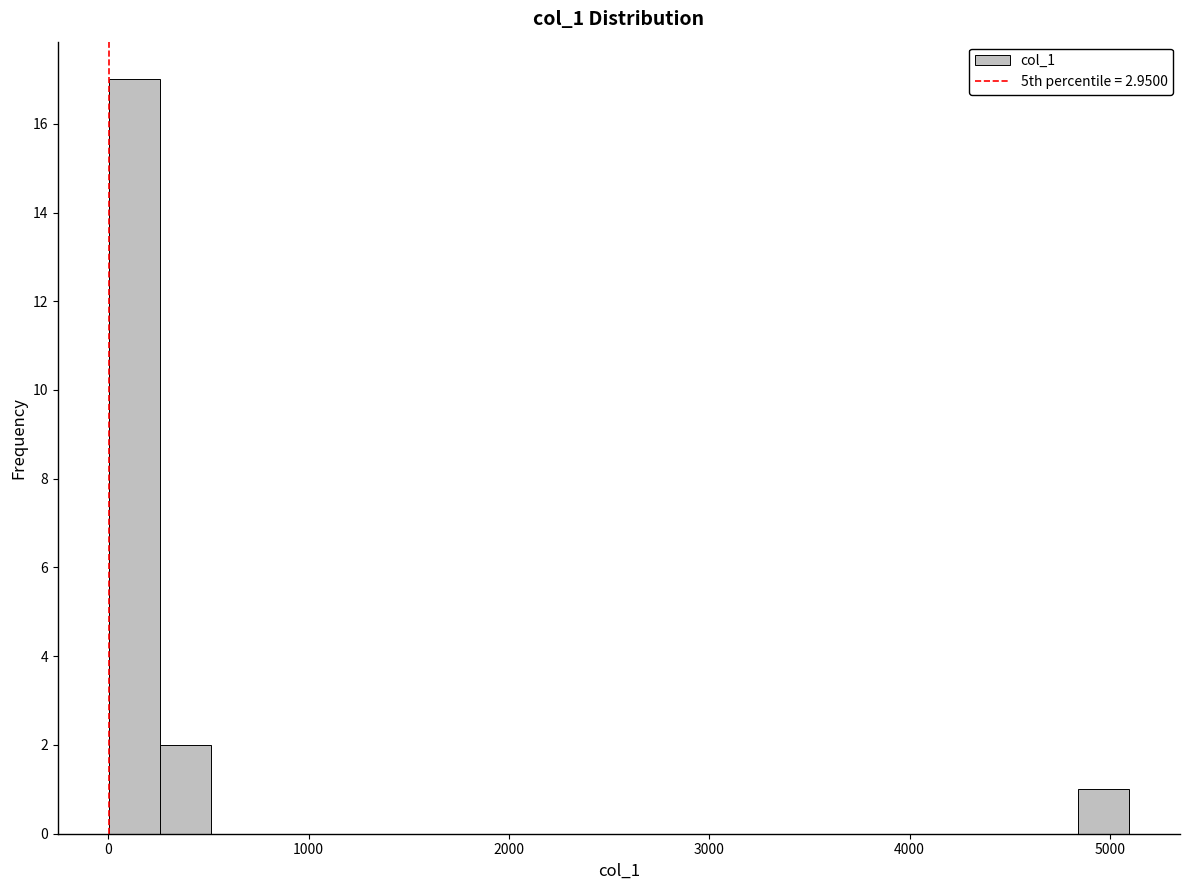

Around what value on the x-axis is the tallest bar? Give the approximate position of its centre, as read against the axis.

100